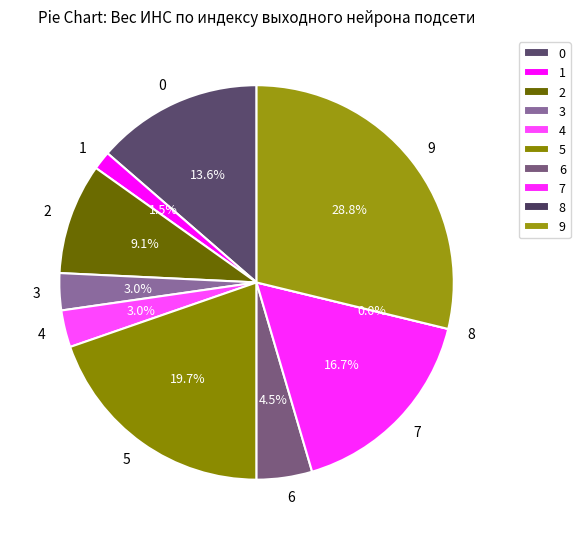

To the nearest percent, what is the combined percentage of 2 and 9?

38%